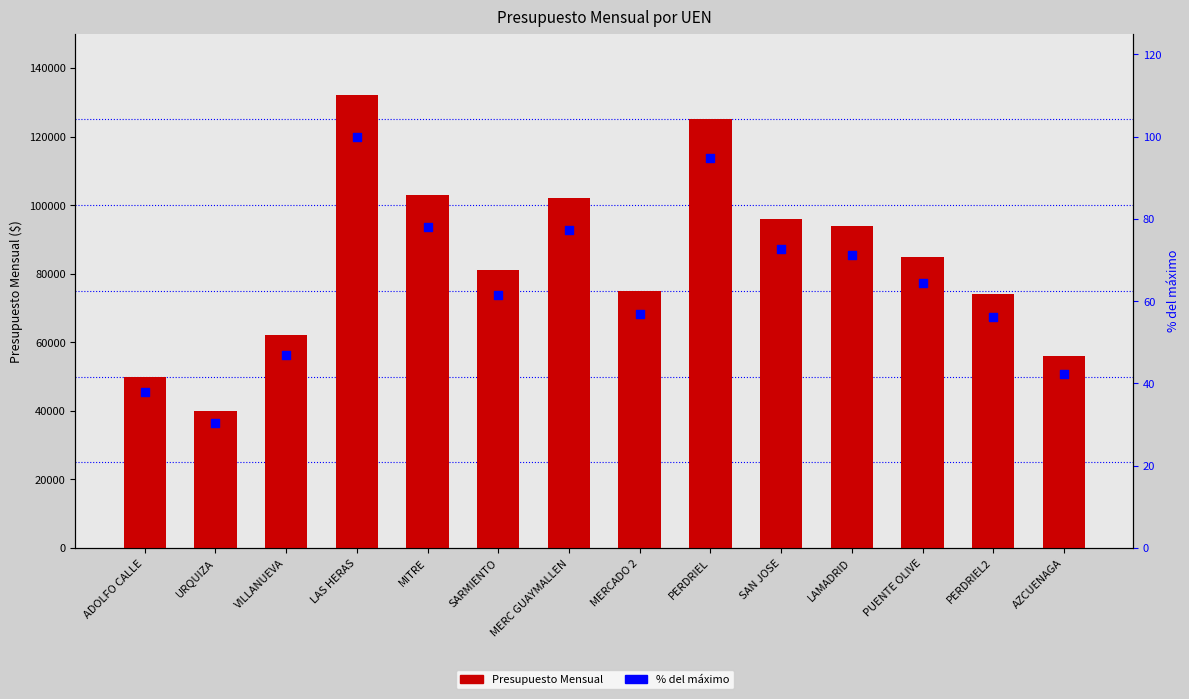

At how many categories does at least one series exceed 109775?

2